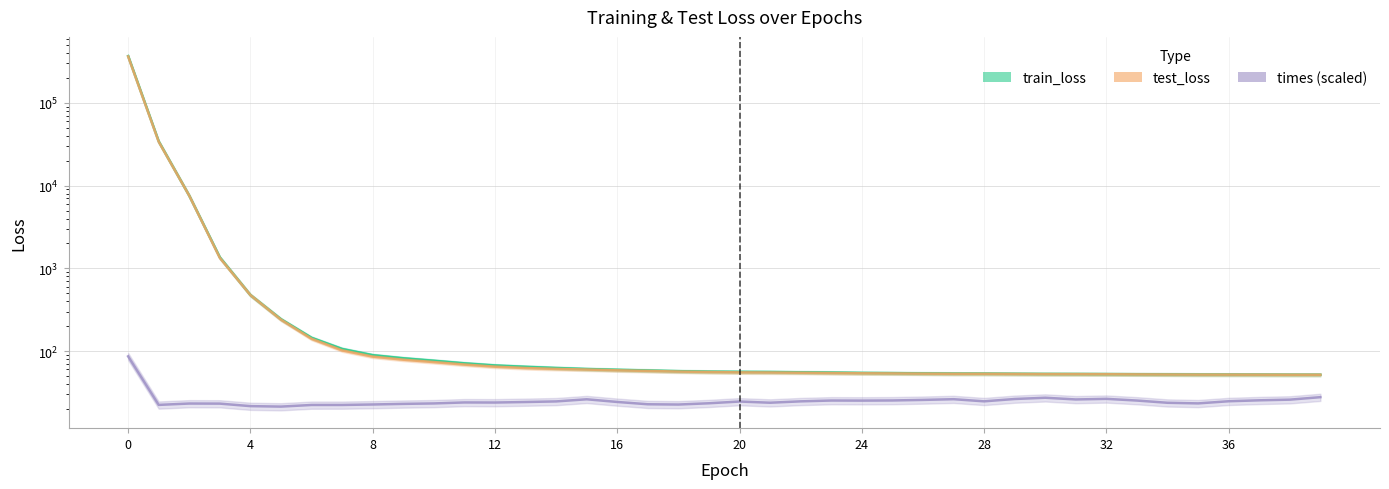

How many lines are shown in the chart?

3